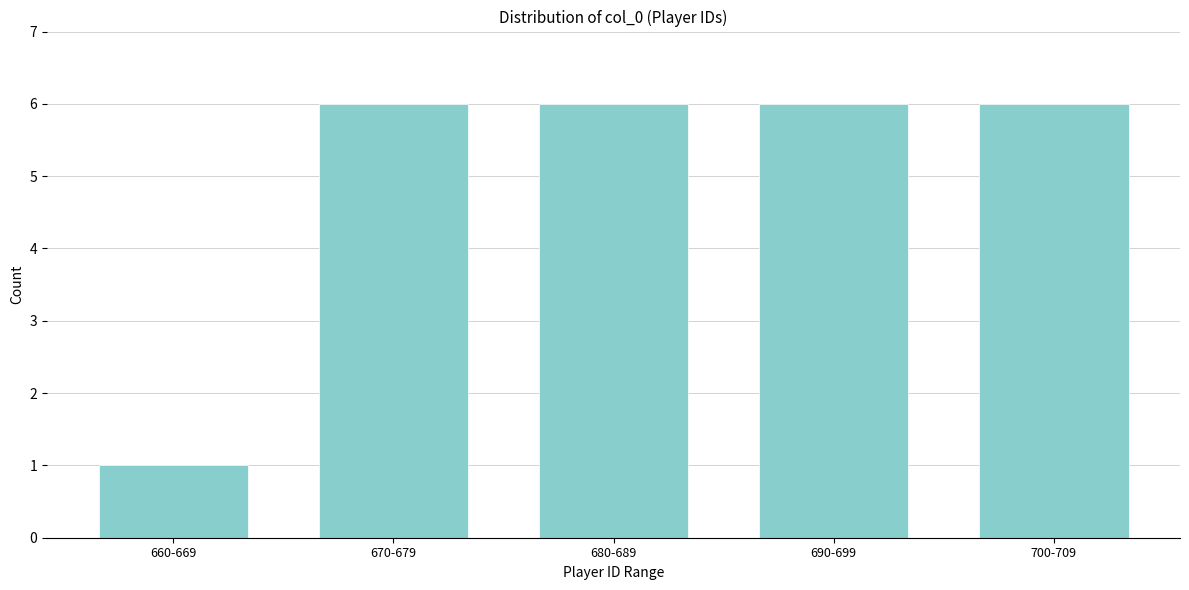

Reading left to right, transcribe all the data shown in this chart.

1	6	6	6	6